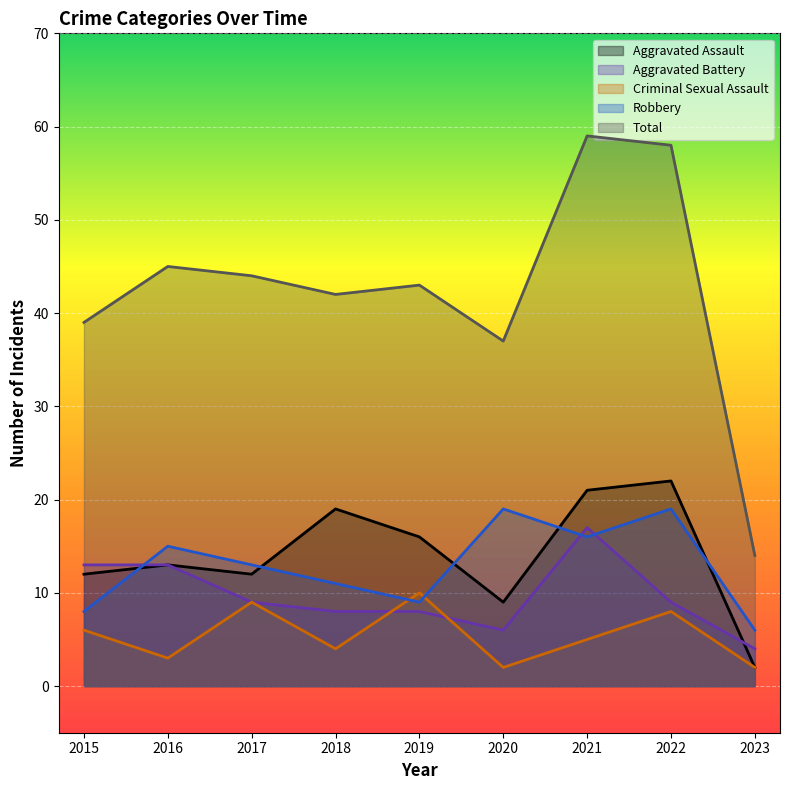

Reading right to left, list all the values displayed in this chart.

Aggravated Assault: 2023=2	2022=22	2021=21	2020=9	2019=16	2018=19	2017=12	2016=13	2015=12
Aggravated Battery: 2023=4	2022=9	2021=17	2020=6	2019=8	2018=8	2017=9	2016=13	2015=13
Criminal Sexual Assault: 2023=2	2022=8	2021=5	2020=2	2019=10	2018=4	2017=9	2016=3	2015=6
Robbery: 2023=6	2022=19	2021=16	2020=19	2019=9	2018=11	2017=13	2016=15	2015=8
Total: 2023=14	2022=58	2021=59	2020=37	2019=43	2018=42	2017=44	2016=45	2015=39